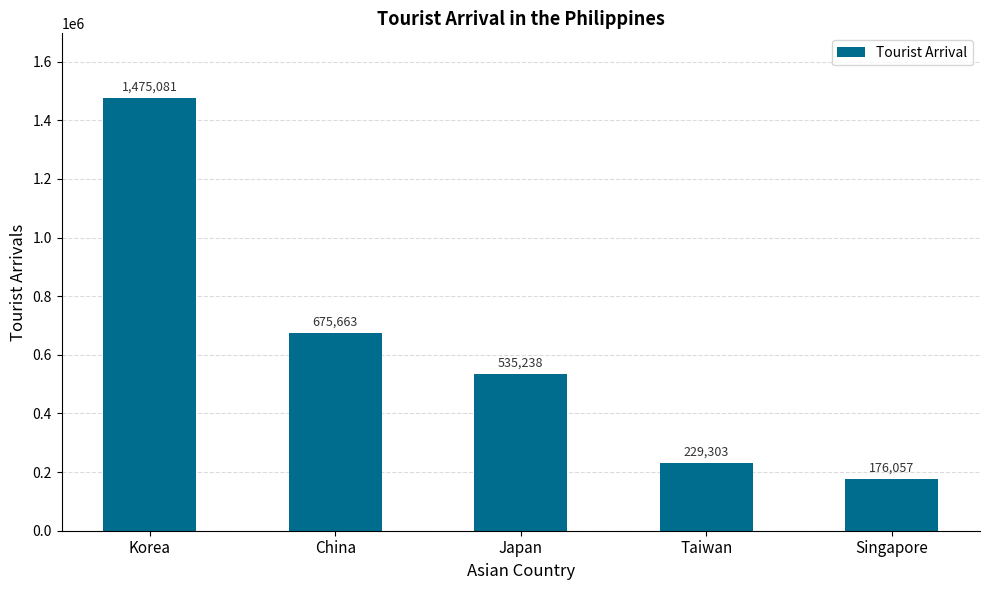

Rank the categories by value from lowest to highest.

Singapore, Taiwan, Japan, China, Korea